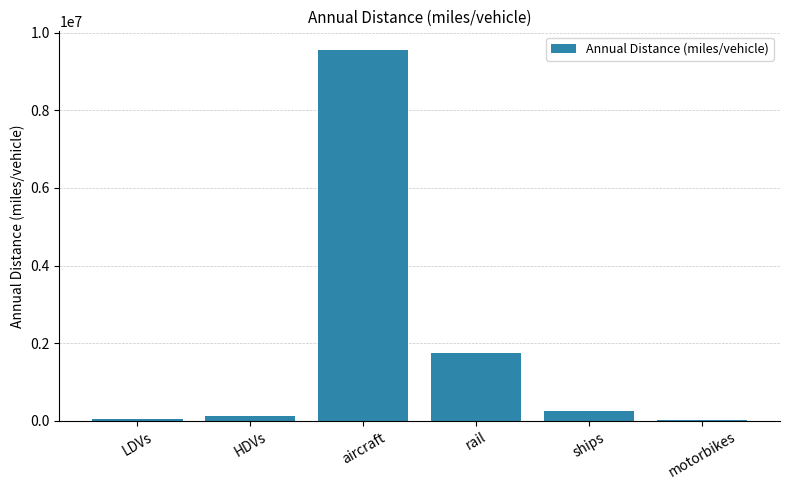

Does the chart contain stacked bars?

No